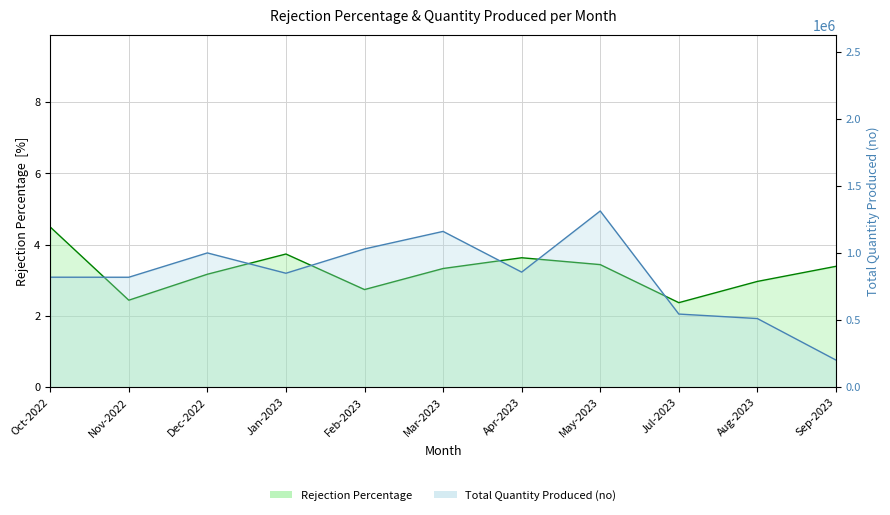

True or false: Total Quantity Produced (no) and Rejection Percentage intersect in this chart.

False